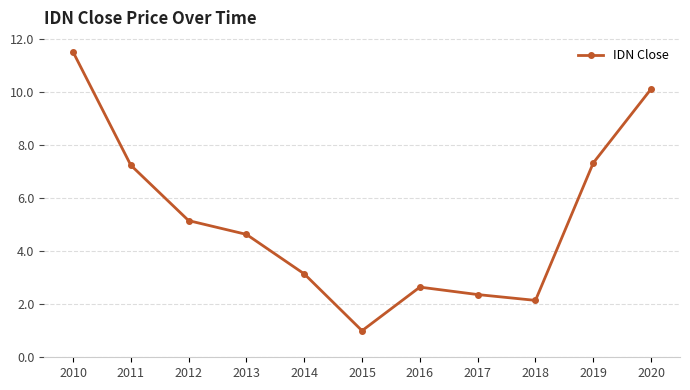

What is the value of the 4th point from the left?

4.6